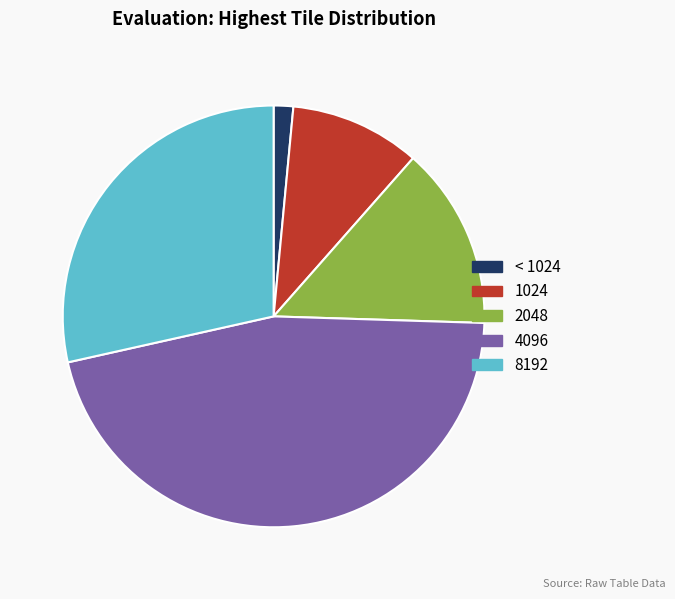

Which slice is the largest?

4096